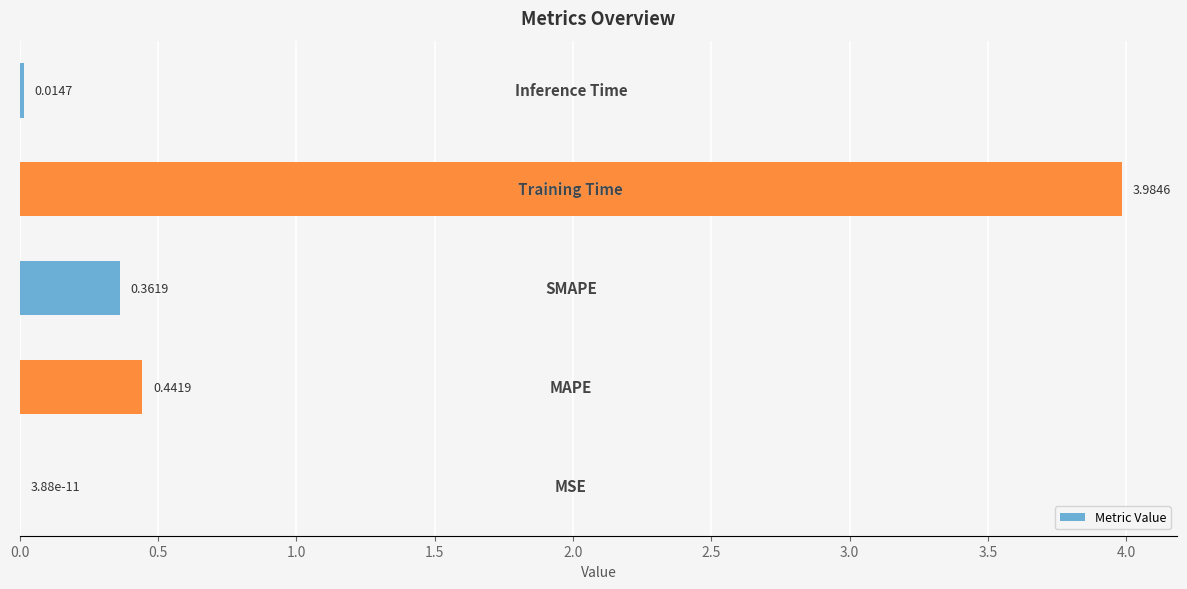

What is the sum of all values?

4.8